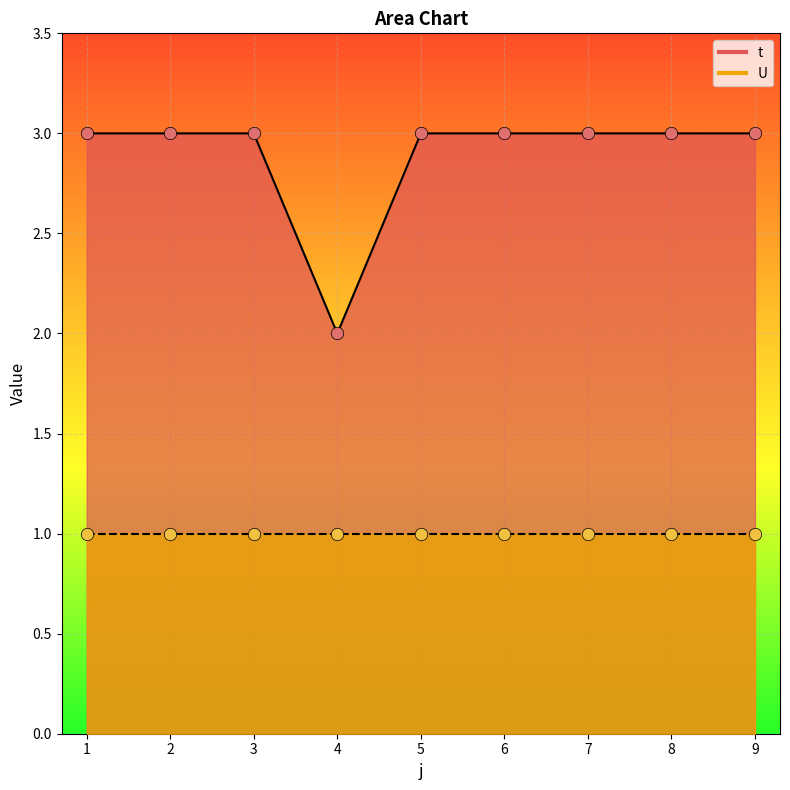

Which has a higher value, 1 or 6?

1